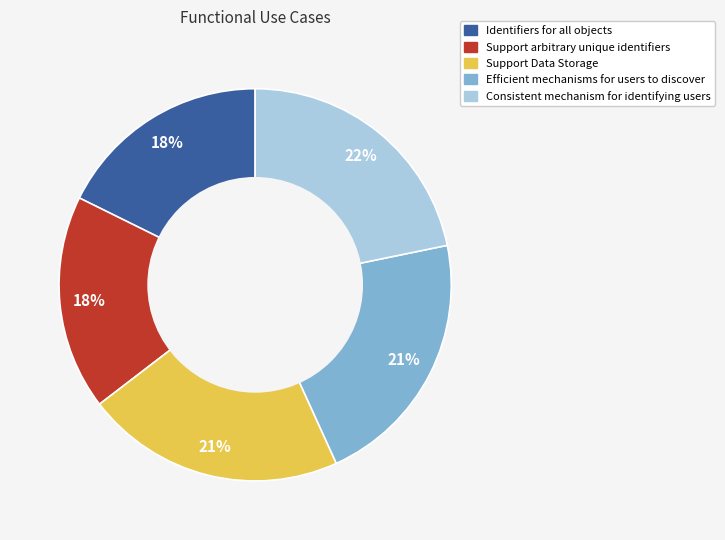

Do Support Data Storage and Consistent mechanism for identifying users together represent more than half of the pie?

No